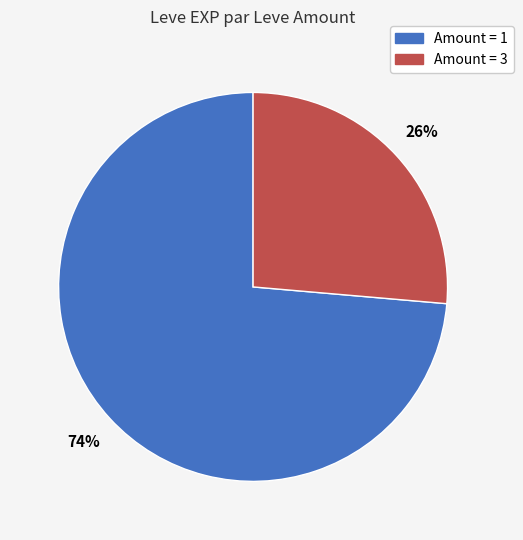

To the nearest percent, what percentage of the pie is Amount = 1?

74%